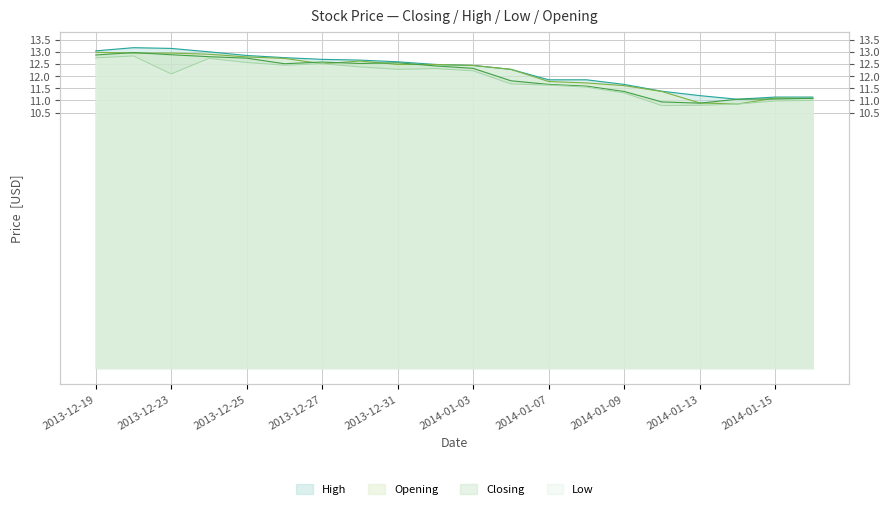

True or false: High and Low cross at least once.

False